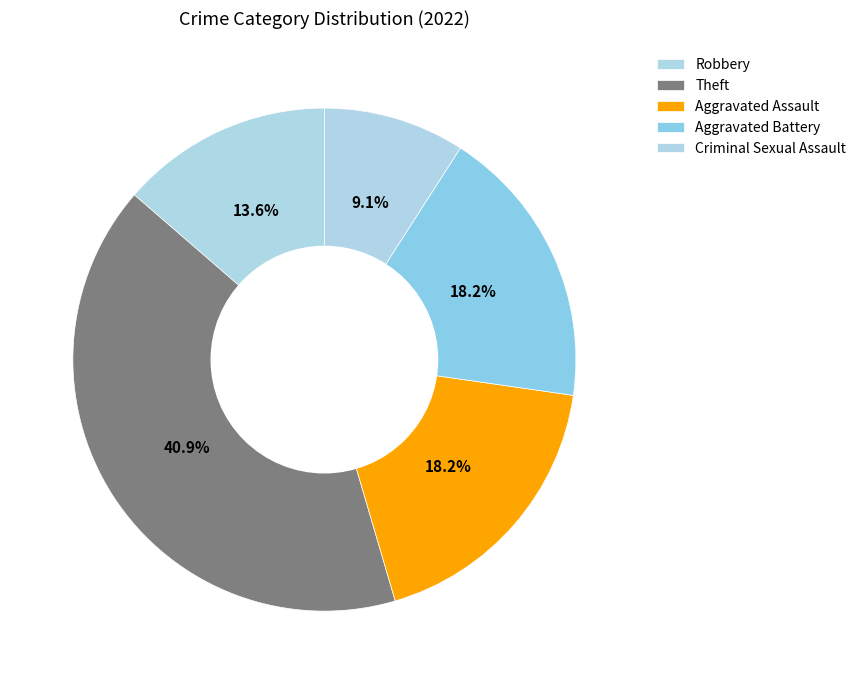

Count the number of slices in the pie.

5